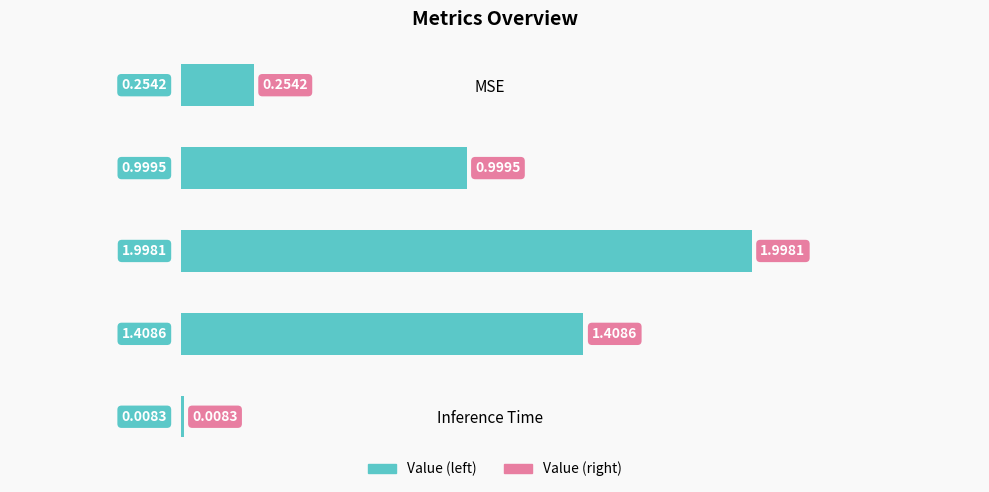

Are the bars horizontal?

Yes